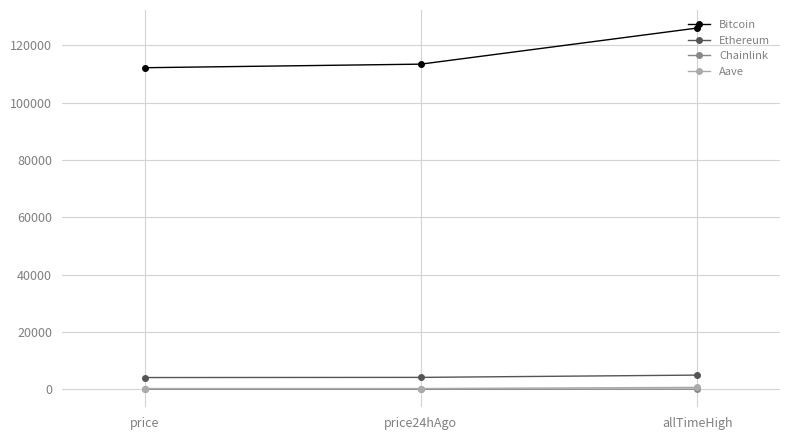

How many series are shown in this chart?

4